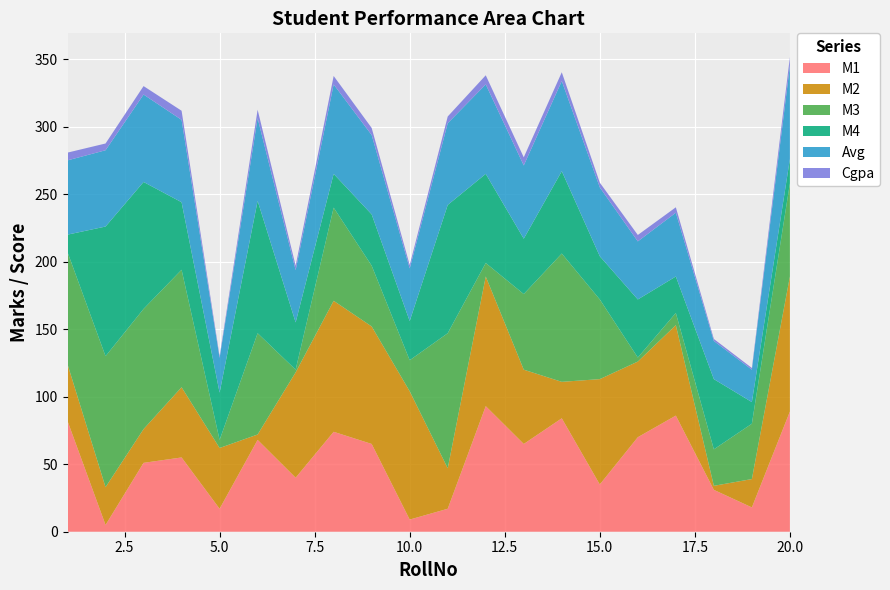

Reading left to right, transcribe all the data shown in this chart.

M1: 82.0	5.0	51.0	55.0	17.0	68.0	40.0	74.0	65.0	9.0	17.0	93.0	65.0	84.0	35.0	70.0	86.0	31.0	18.0	89.0
M2: 42.0	28.0	25.0	52.0	45.0	4.0	78.0	97.0	87.0	95.0	30.0	96.0	55.0	27.0	78.0	56.0	67.0	3.0	21.0	100.0
M3: 83.0	97.0	89.0	87.0	6.0	75.0	2.0	69.0	45.0	23.0	100.0	10.0	56.0	95.0	59.0	3.0	9.0	27.0	41.0	69.0
M4: 13.0	96.0	94.0	50.0	35.0	98.0	35.0	25.0	38.0	29.0	95.0	66.0	41.0	61.0	32.0	43.0	27.0	52.0	16.0	18.0
Avg: 55.0	56.5	64.8	61.0	25.8	61.2	38.8	66.2	58.8	39.0	60.5	66.2	54.2	66.8	51.0	43.0	47.2	28.2	24.0	69.0
Cgpa: 5.8	5.0	6.2	6.8	1.2	6.2	3.2	6.2	5.2	2.5	5.0	6.8	6.0	6.5	3.5	4.8	4.0	1.5	1.2	6.5